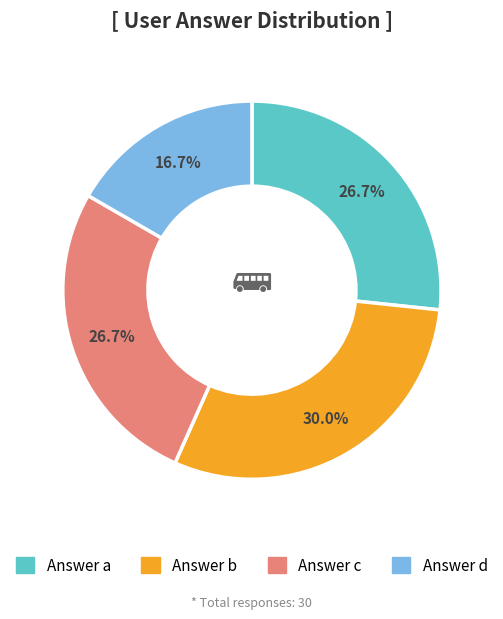

How many segments does this pie chart have?

4